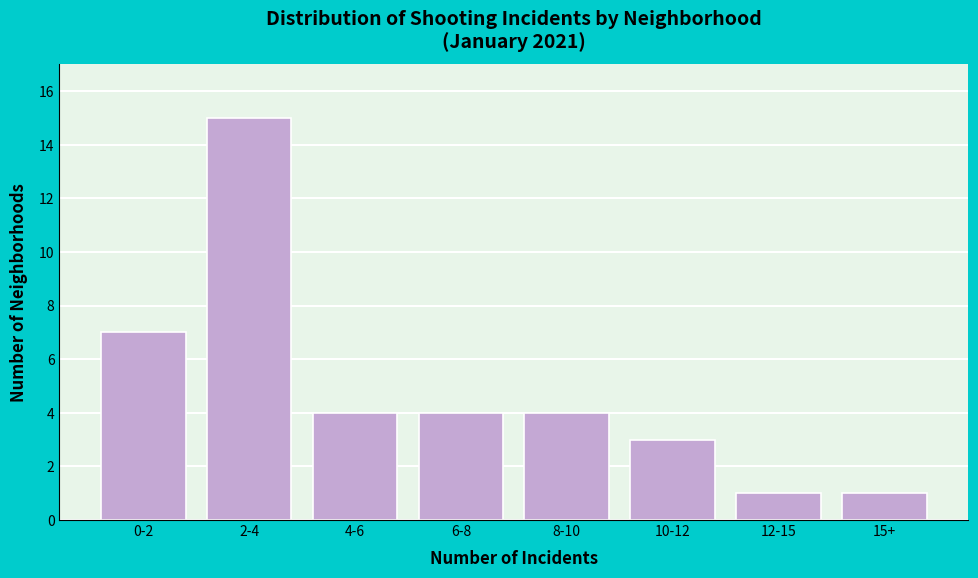

Reading left to right, extract all data points from this chart.

7	15	4	4	4	3	1	1